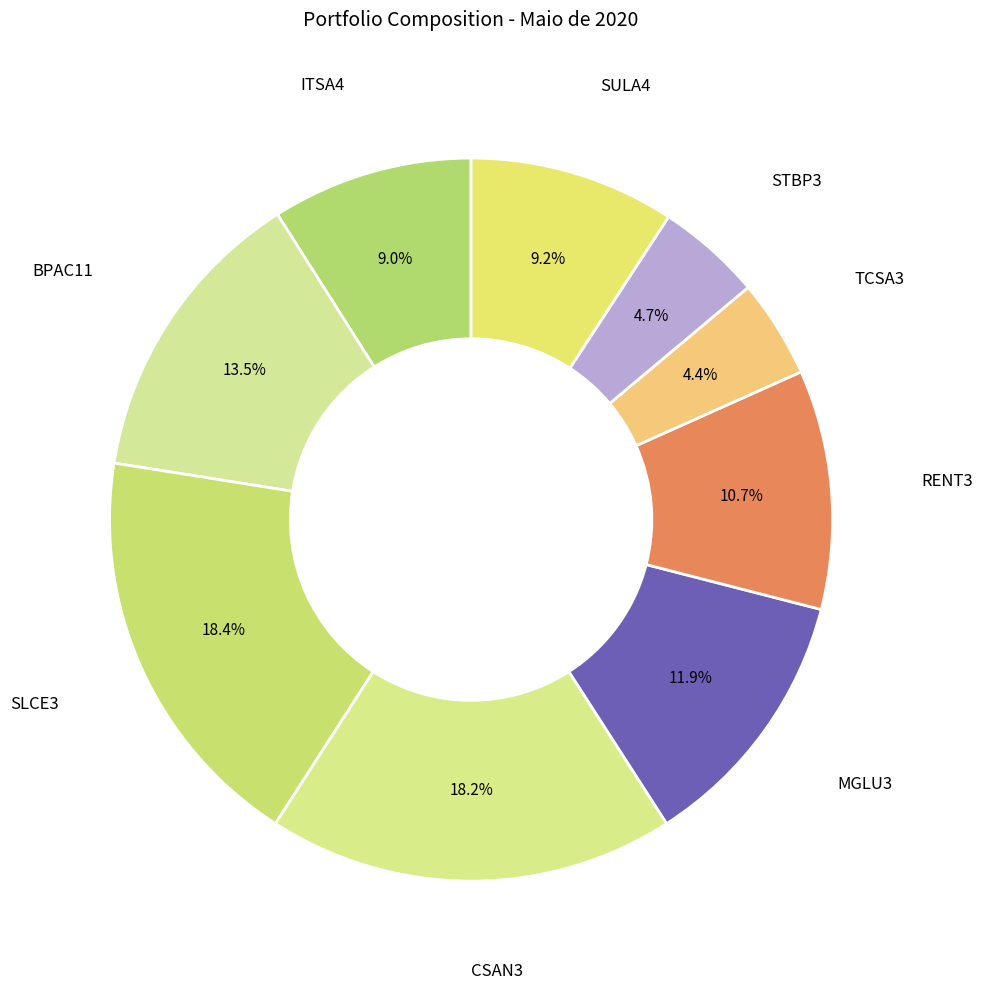

To the nearest percent, what is the difference between the largest and smallest slice percentages?

14%